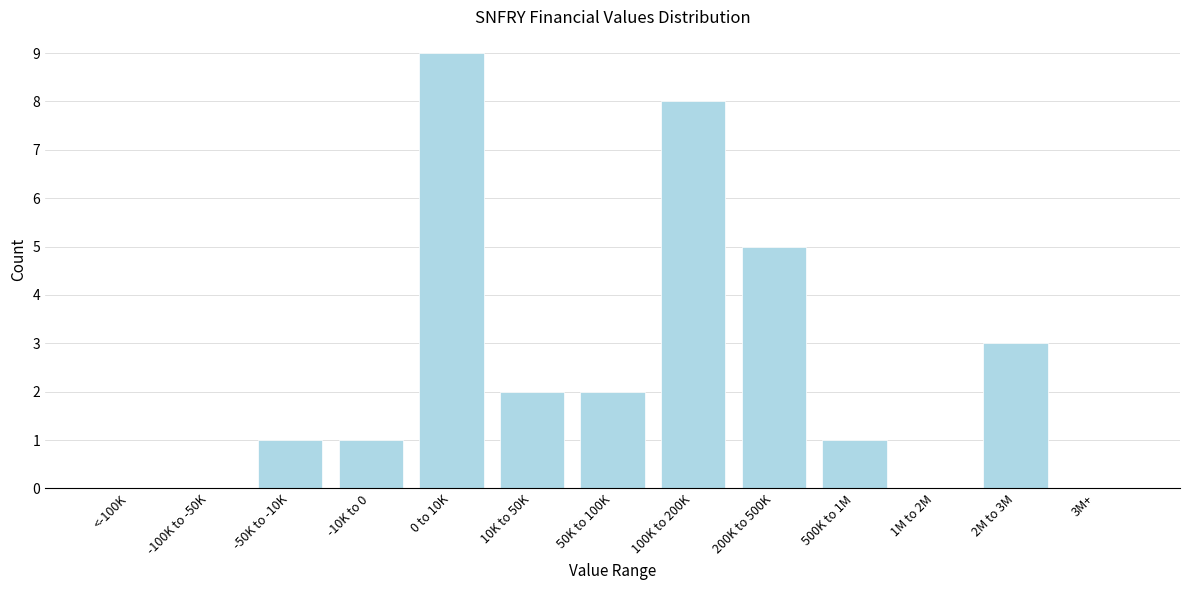

Reading left to right, extract all data points from this chart.

<-100K=0	-100K to -50K=0	-50K to -10K=1	-10K to 0=1	0 to 10K=9	10K to 50K=2	50K to 100K=2	100K to 200K=8	200K to 500K=5	500K to 1M=1	1M to 2M=0	2M to 3M=3	3M+=0